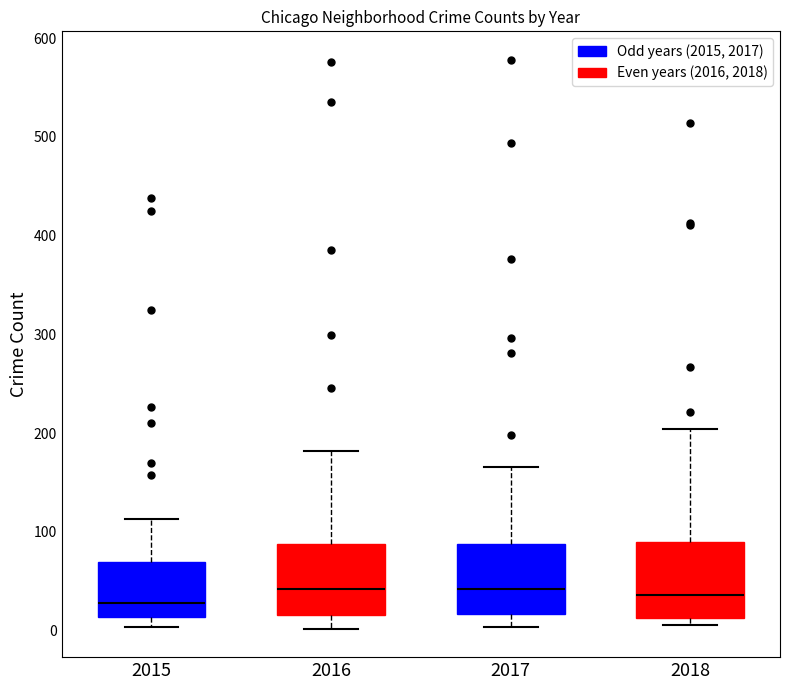

Reading left to right, read every box against the y-axis: the position of its median line, the range the box covers, and the ends of its whiskers. The values are not printed on the chart, so give them approximately, as read against the axis.

2015: median 30, box 10 to 70, whiskers 0 to 110
2016: median 40, box 20 to 90, whiskers 0 to 180
2017: median 40, box 20 to 90, whiskers 0 to 170
2018: median 40, box 10 to 90, whiskers 10 (just below the box's lower edge) to 200